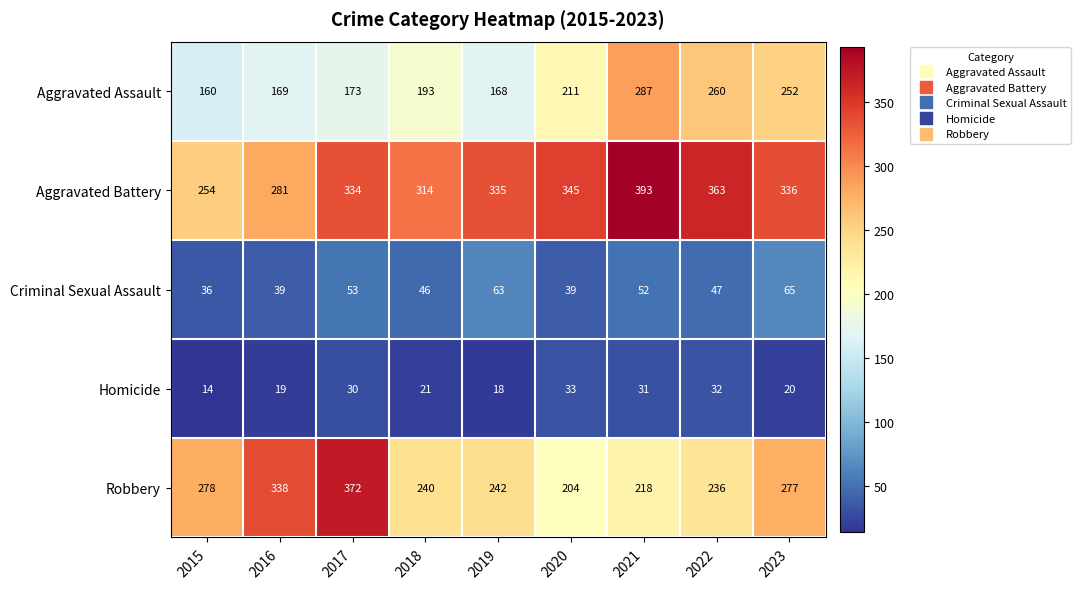

At 2016, list the series in order from smallest to largest.

Homicide, Criminal Sexual Assault, Aggravated Assault, Aggravated Battery, Robbery